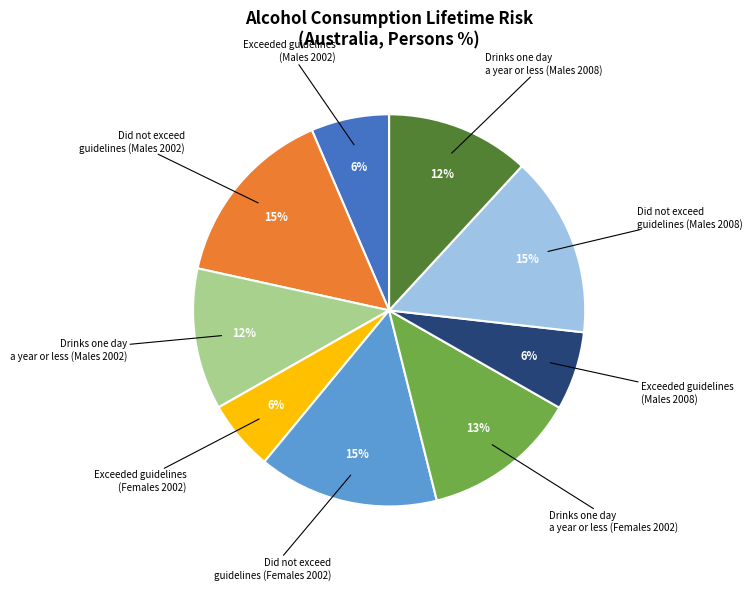

How many slices are in this pie chart?

9